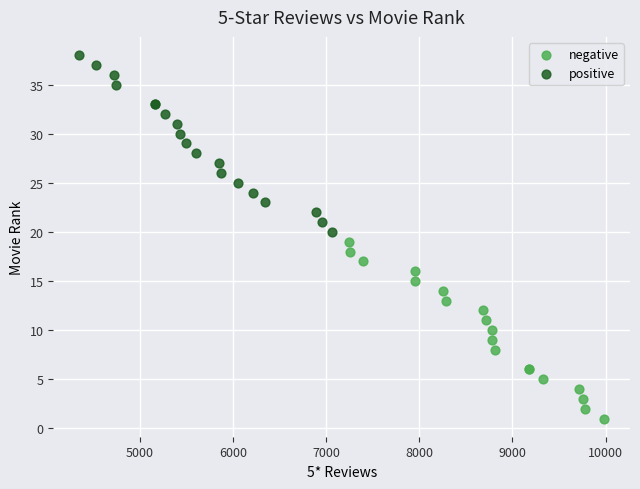

Which series contains the highest Y value?

positive